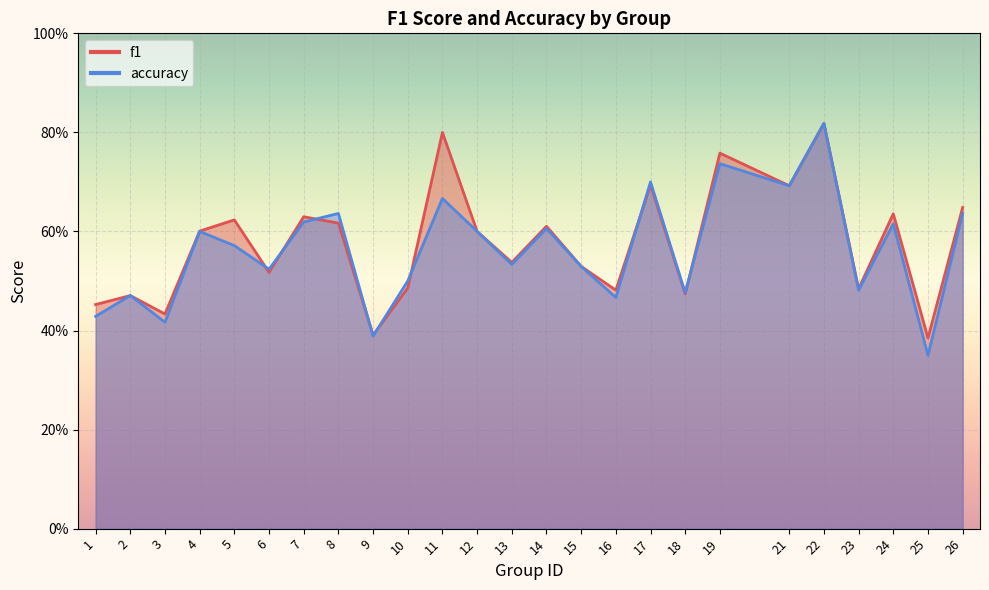

Between 5 and 21, which is larger?

21